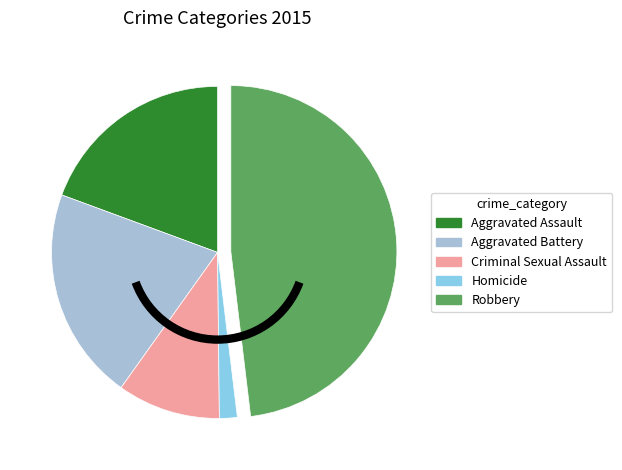

Rank the categories by value from lowest to highest.

Homicide, Criminal Sexual Assault, Aggravated Assault, Aggravated Battery, Robbery